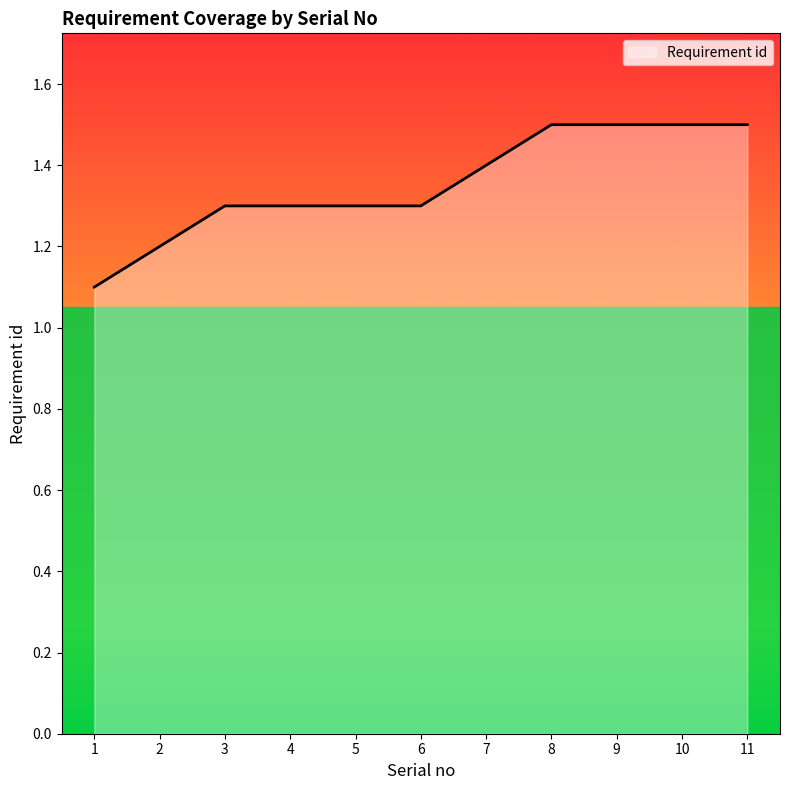

What is the average value?

1.4